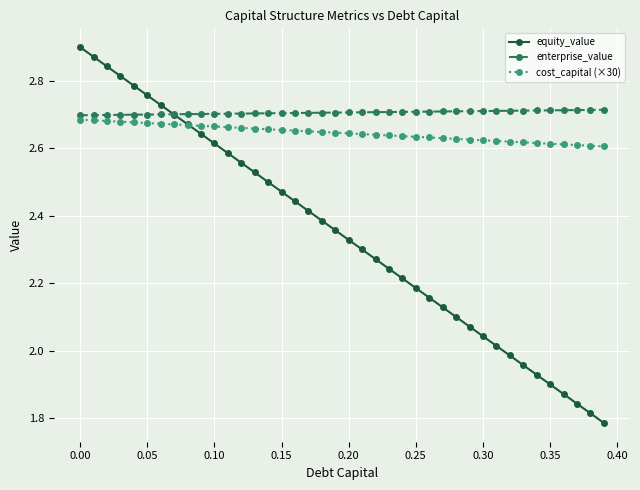

How many enterprise_value values are between 2 and 3?

40